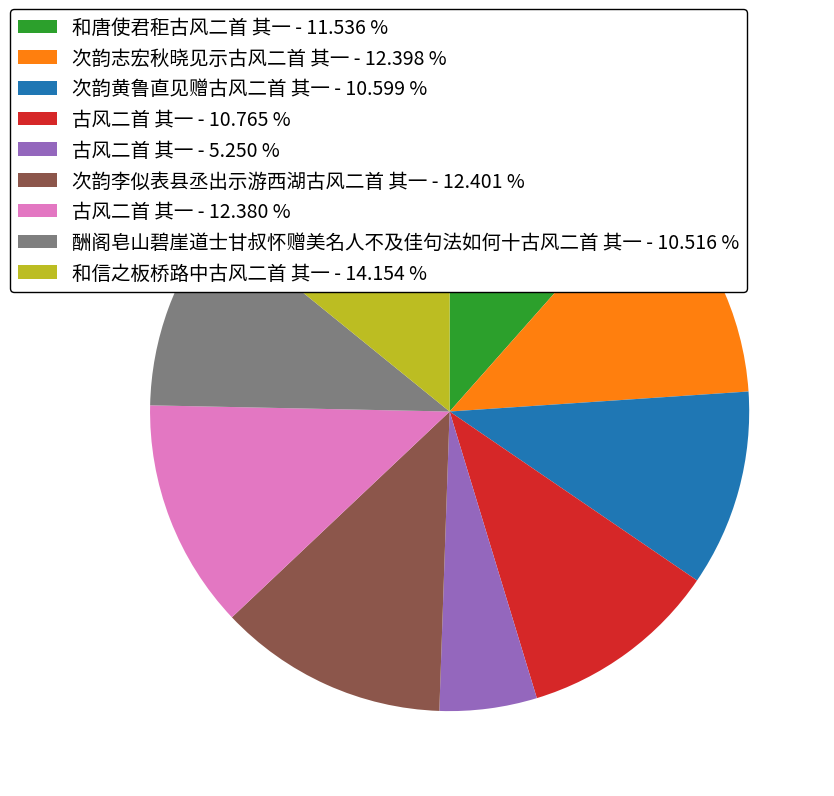

Is there any slice that represents more than half of the pie?

No